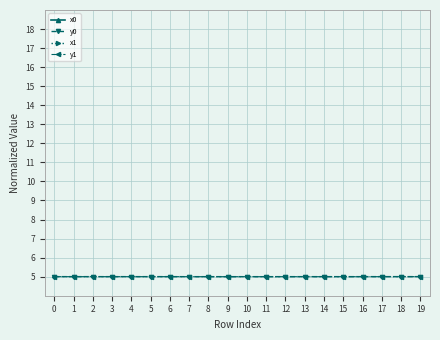

How many interior local valleys does the y0 series have?

7